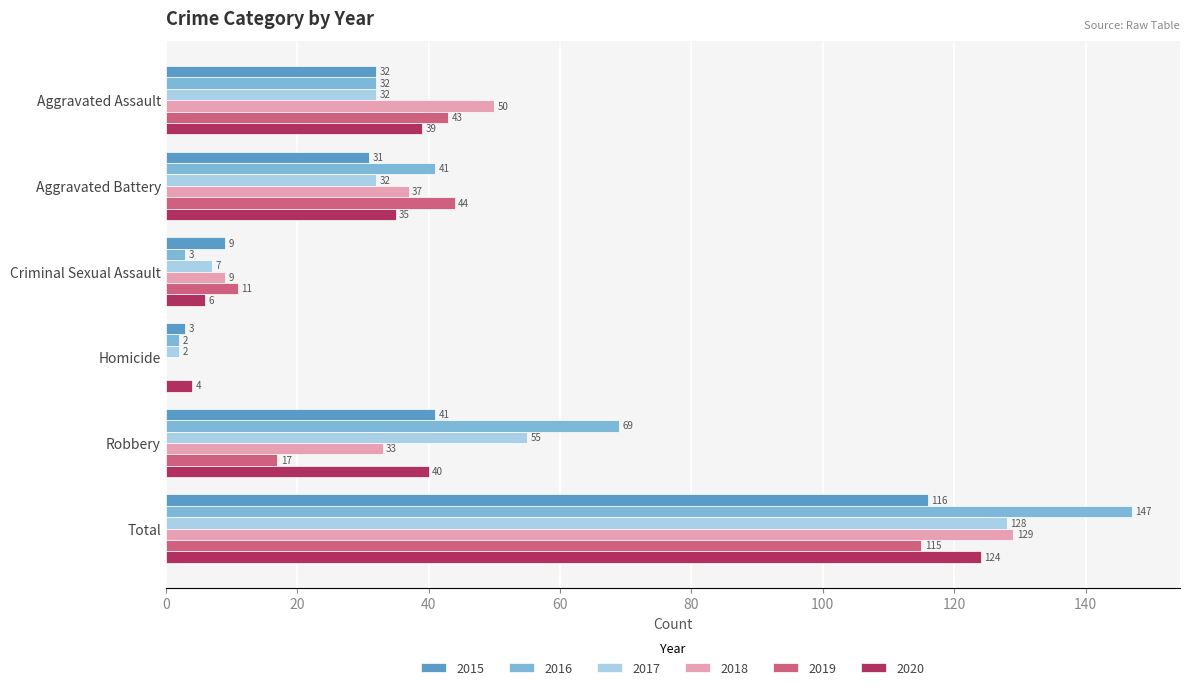

Between Aggravated Battery and Criminal Sexual Assault, which series saw the biggest shift?

2016